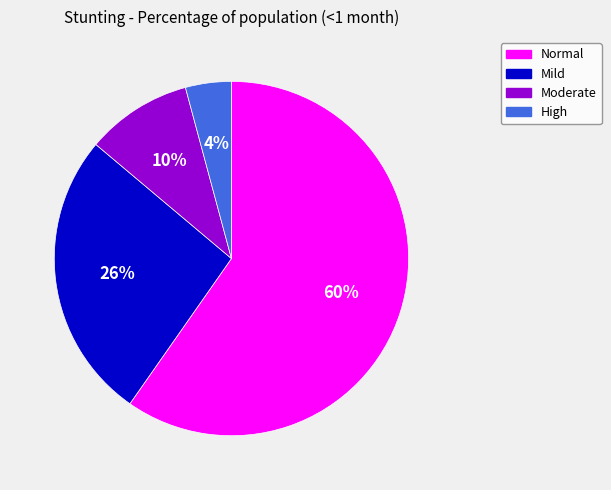

True or false: Normal accounts for 47% of the total.

False